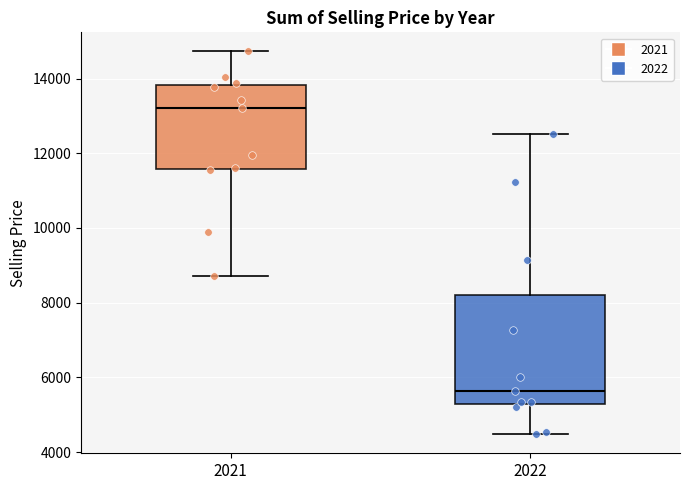

Reading left to right, transcribe this box plot: for each box, give where its median line is, the range the box spans, and where its two whiskers end, as read against the y-axis. The values are not printed on the chart, so give them approximately, as read against the axis.

2021: median 13200, box 11600 to 13800, whiskers 8800 to 14800
2022: median 5600, box 5200 to 8200, whiskers 4400 to 12600